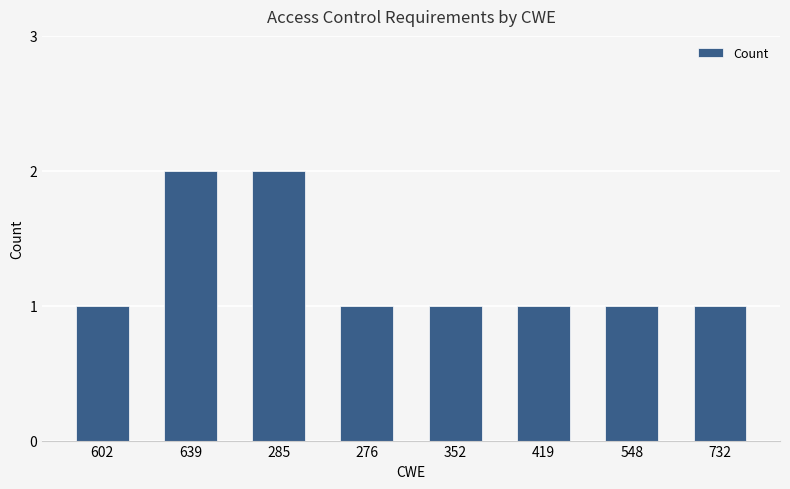

What is the change in value from 285 to 276?

-1